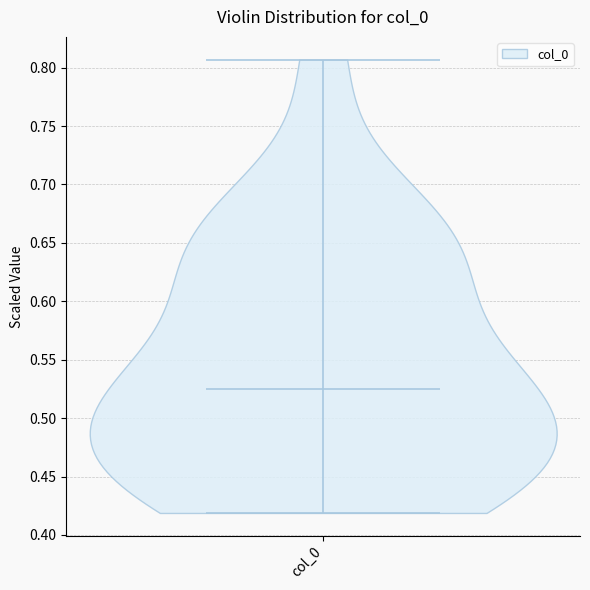

Read this violin plot against the y-axis: where its median line is, and the lowest and highest points the violin reaches. The values are not printed on the chart, so give them approximately, as read against the axis.

median line 0.525, lowest point 0.420, highest point 0.805